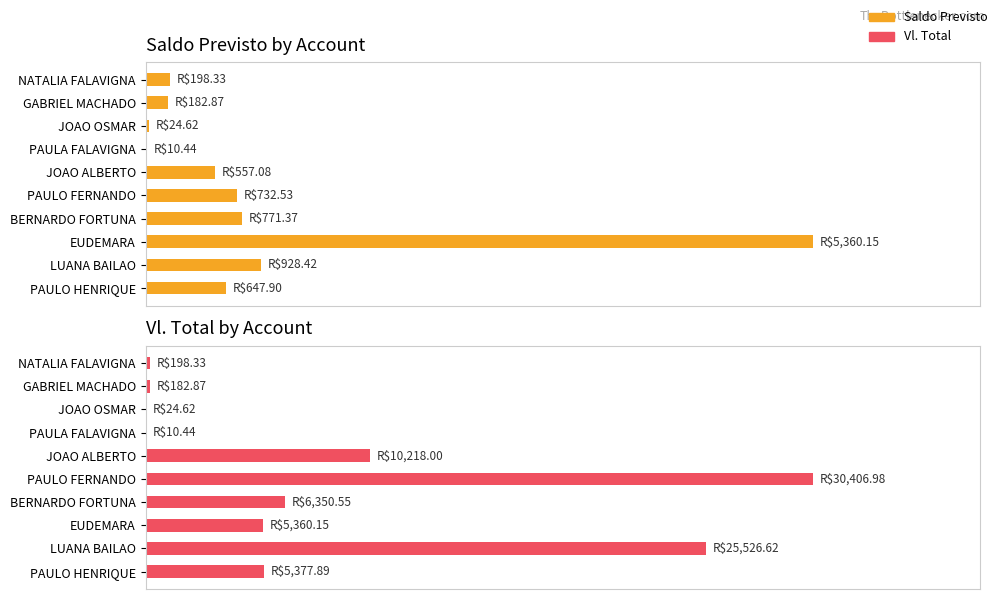

What is the value of the Saldo Previsto bar at the 7th from the left?

10.4